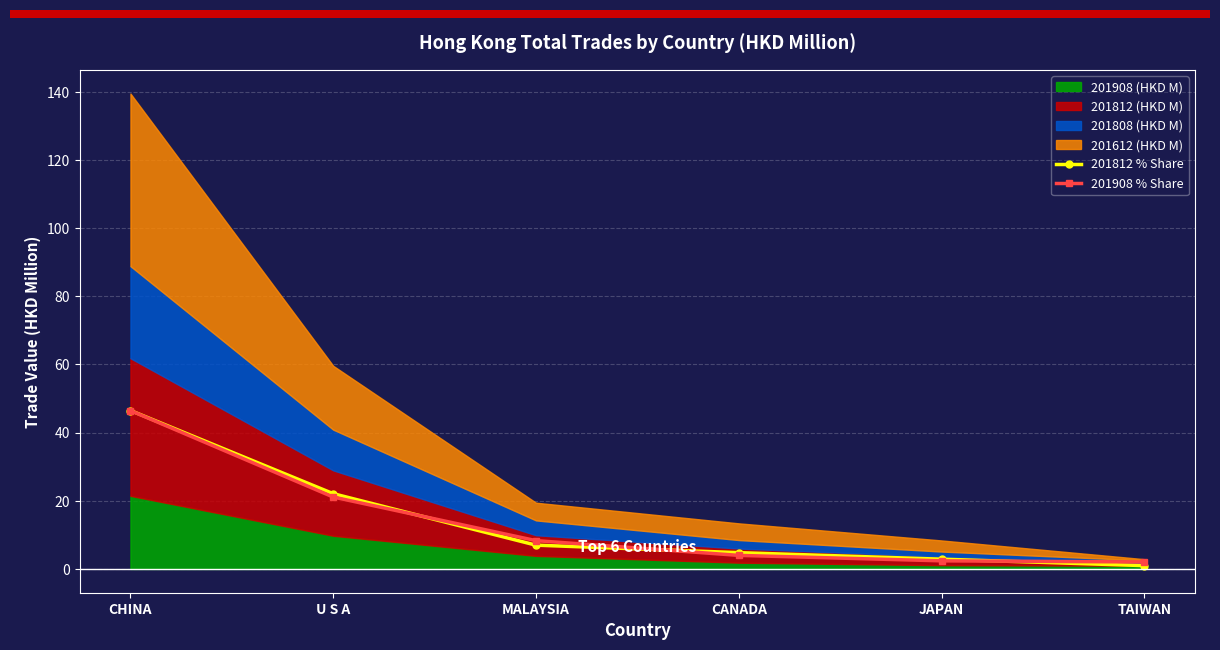

Does the chart display data point markers on the line(s)?

Yes